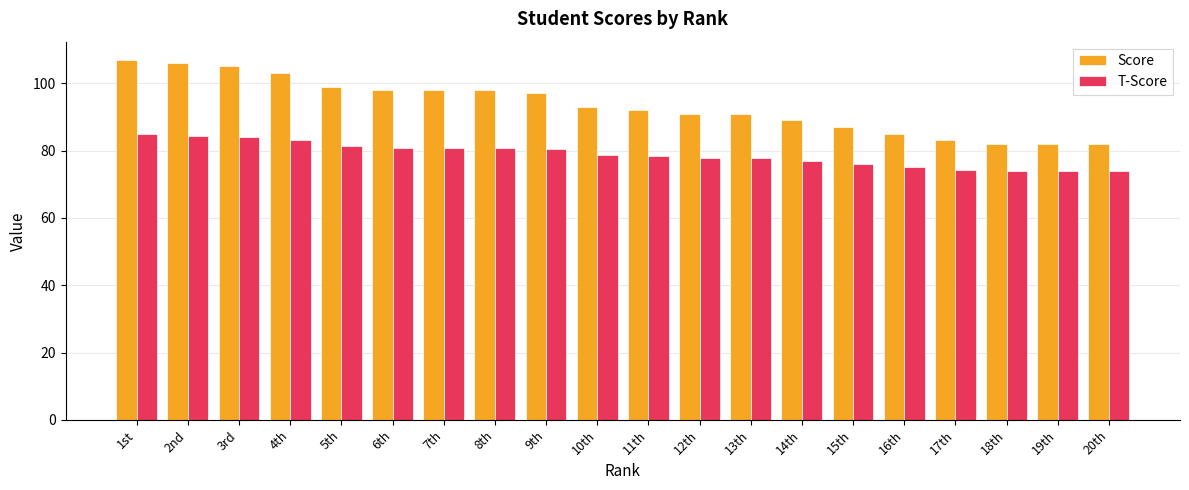

What is the maximum value shown in the chart?

107.0